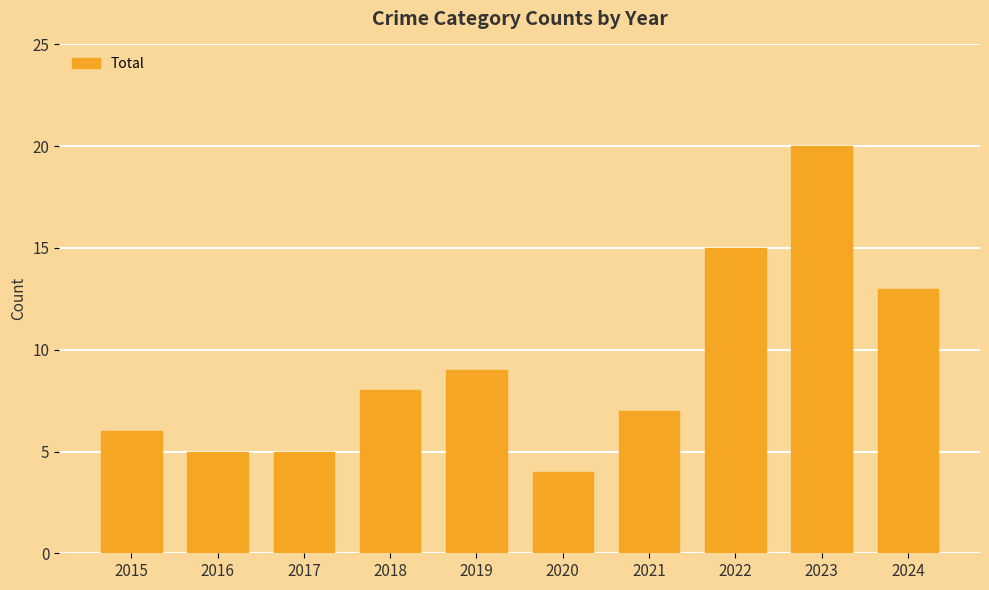

Reading left to right, list all the values displayed in this chart.

2015=6	2016=5	2017=5	2018=8	2019=9	2020=4	2021=7	2022=15	2023=20	2024=13